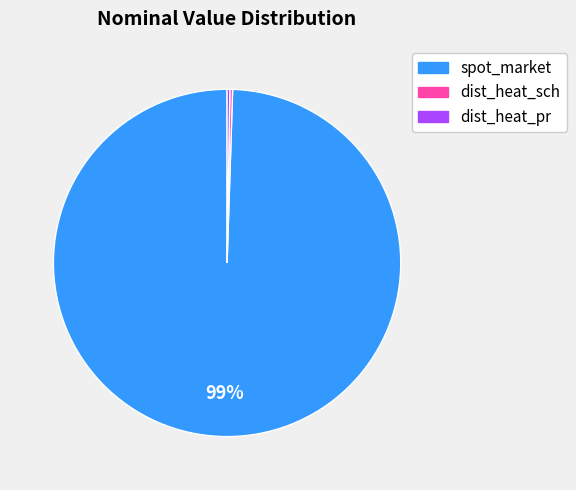

To the nearest percent, what is the average slice percentage?

33%